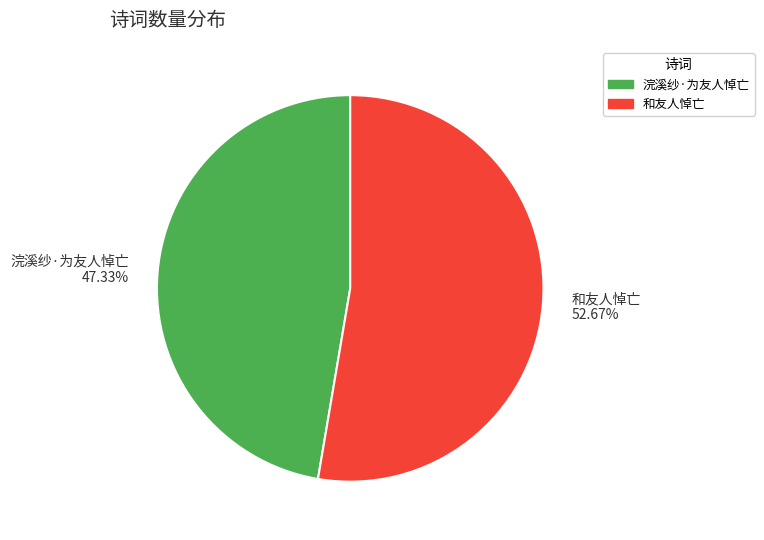

How many segments does this pie chart have?

2